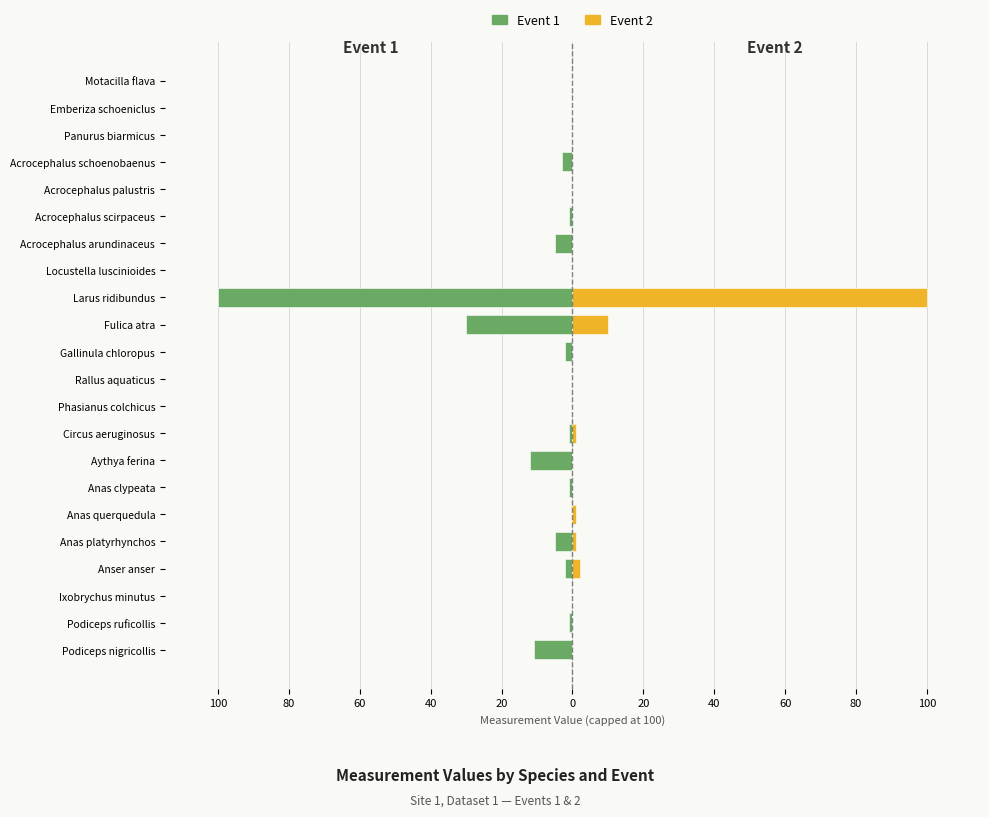

What are all the series names shown in the legend?

Event 1, Event 2